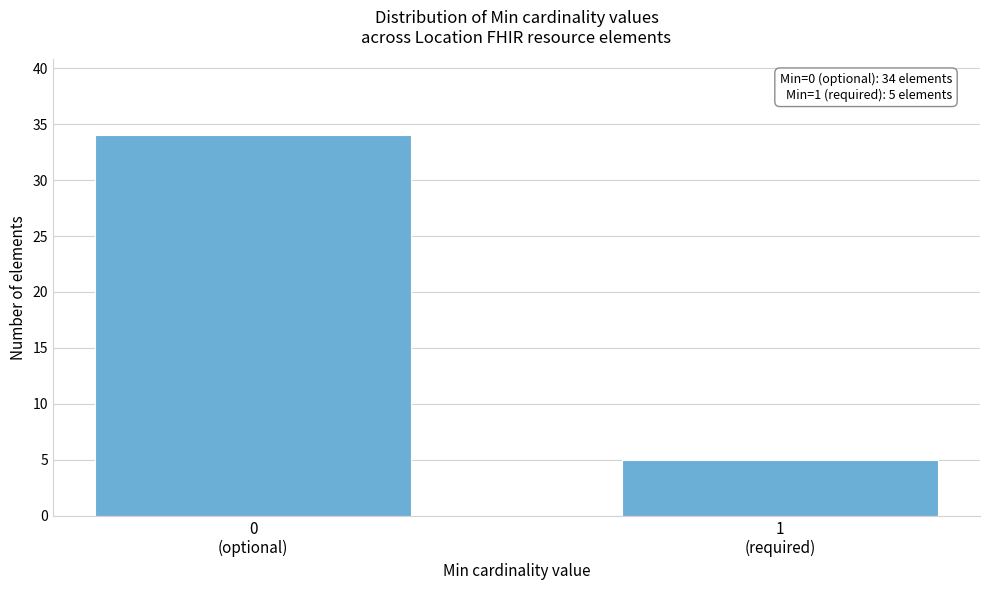

Reading left to right, transcribe all the data shown in this chart.

34	5